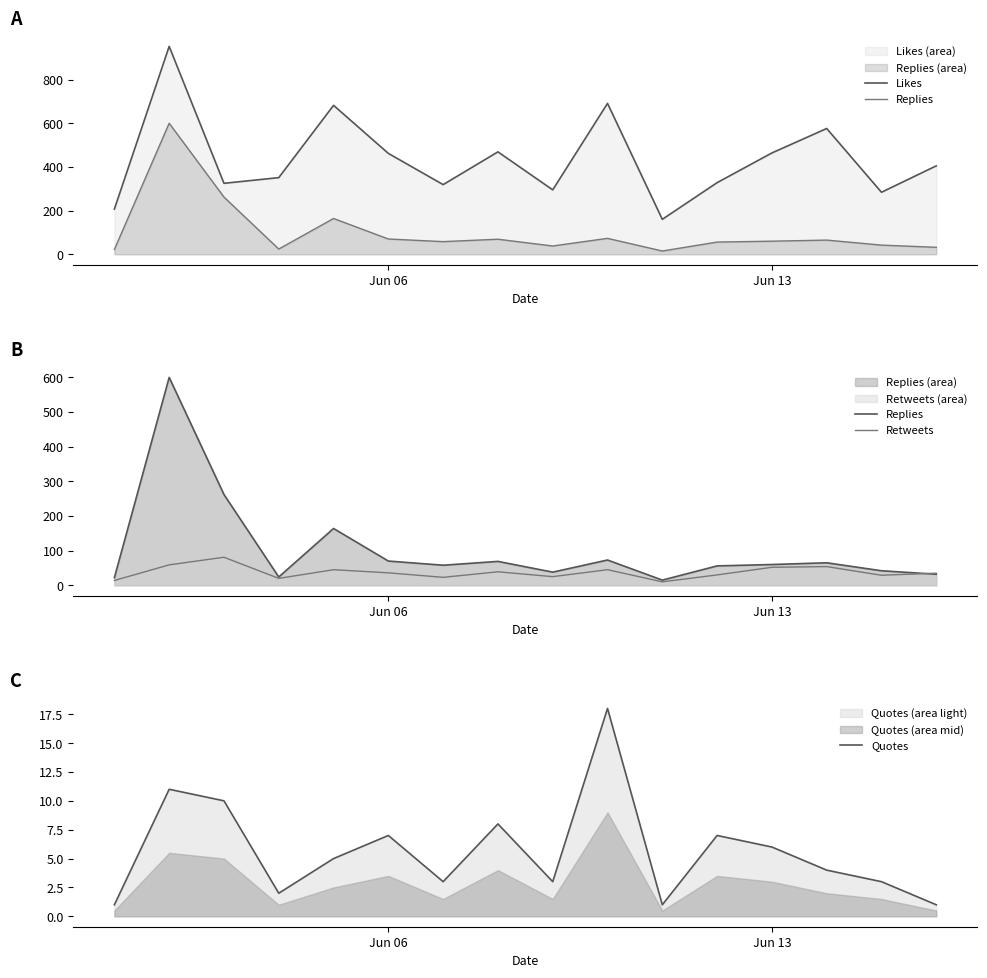

The value of Quotes at Jun 13 is 6. True or false?

True